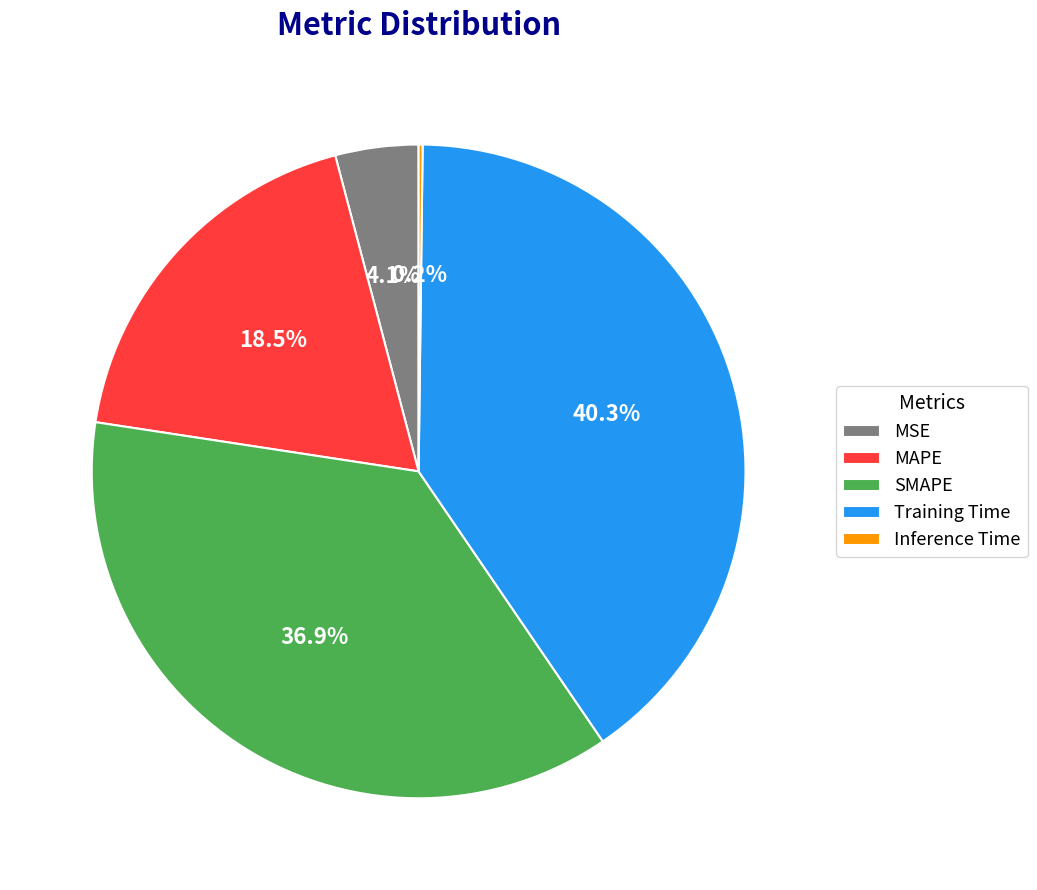

What is the ratio of the value at SMAPE to the value at Training Time?

0.9